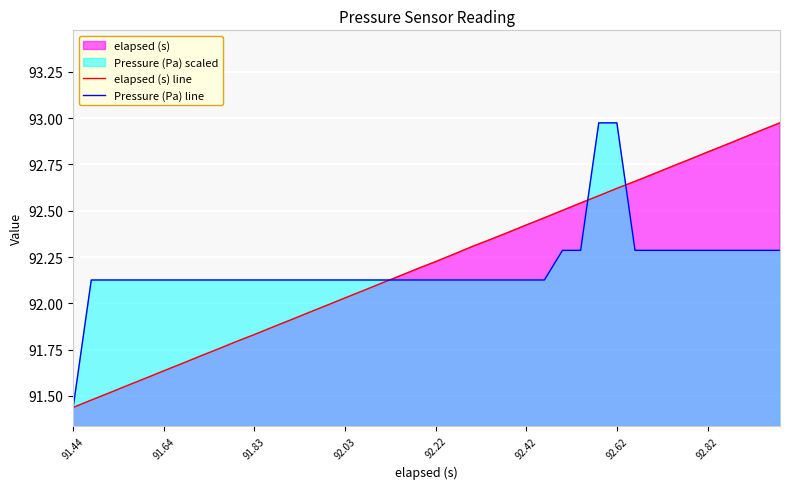

Which has a higher value, 19 or 11?

19